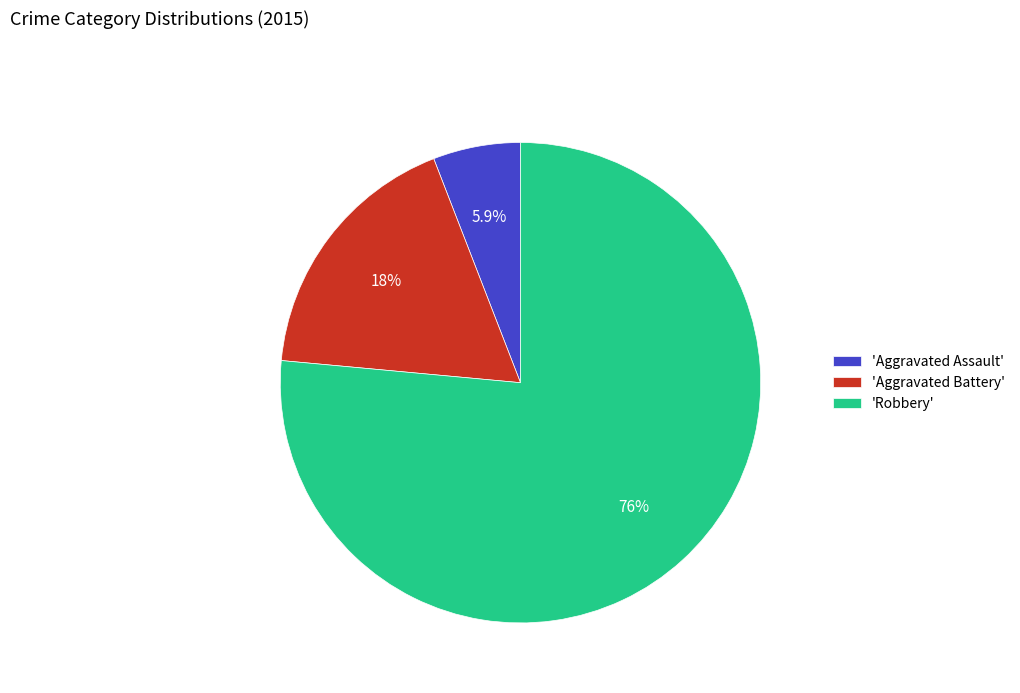

Which has a higher value, 'Aggravated Assault' or 'Aggravated Battery'?

'Aggravated Battery'